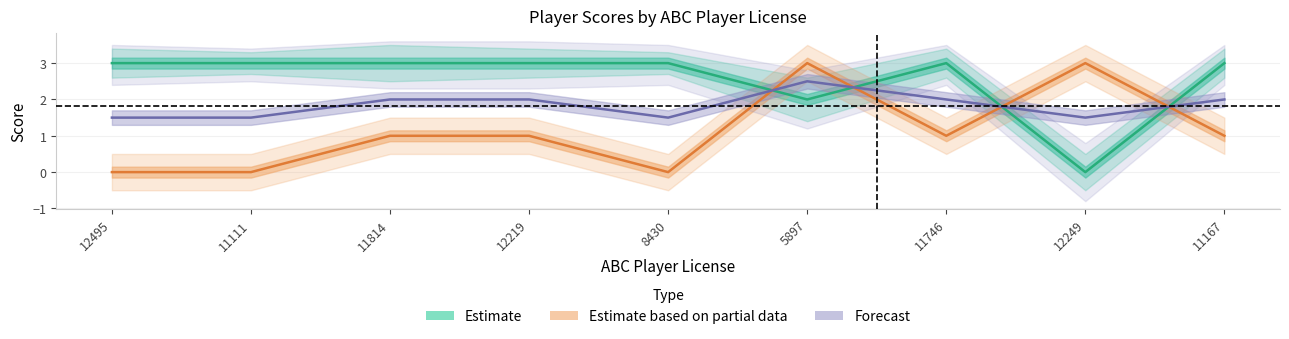

Reading left to right, extract all data points from this chart.

Estimate: 12495=3.0	11111=3.0	11814=3.0	12219=3.0	8430=3.0	5897=2.0	11746=3.0	12249=0.0	11167=3.0
Estimate based on partial data: 12495=0.0	11111=0.0	11814=1.0	12219=1.0	8430=0.0	5897=3.0	11746=1.0	12249=3.0	11167=1.0
Forecast: 12495=1.5	11111=1.5	11814=2.0	12219=2.0	8430=1.5	5897=2.5	11746=2.0	12249=1.5	11167=2.0